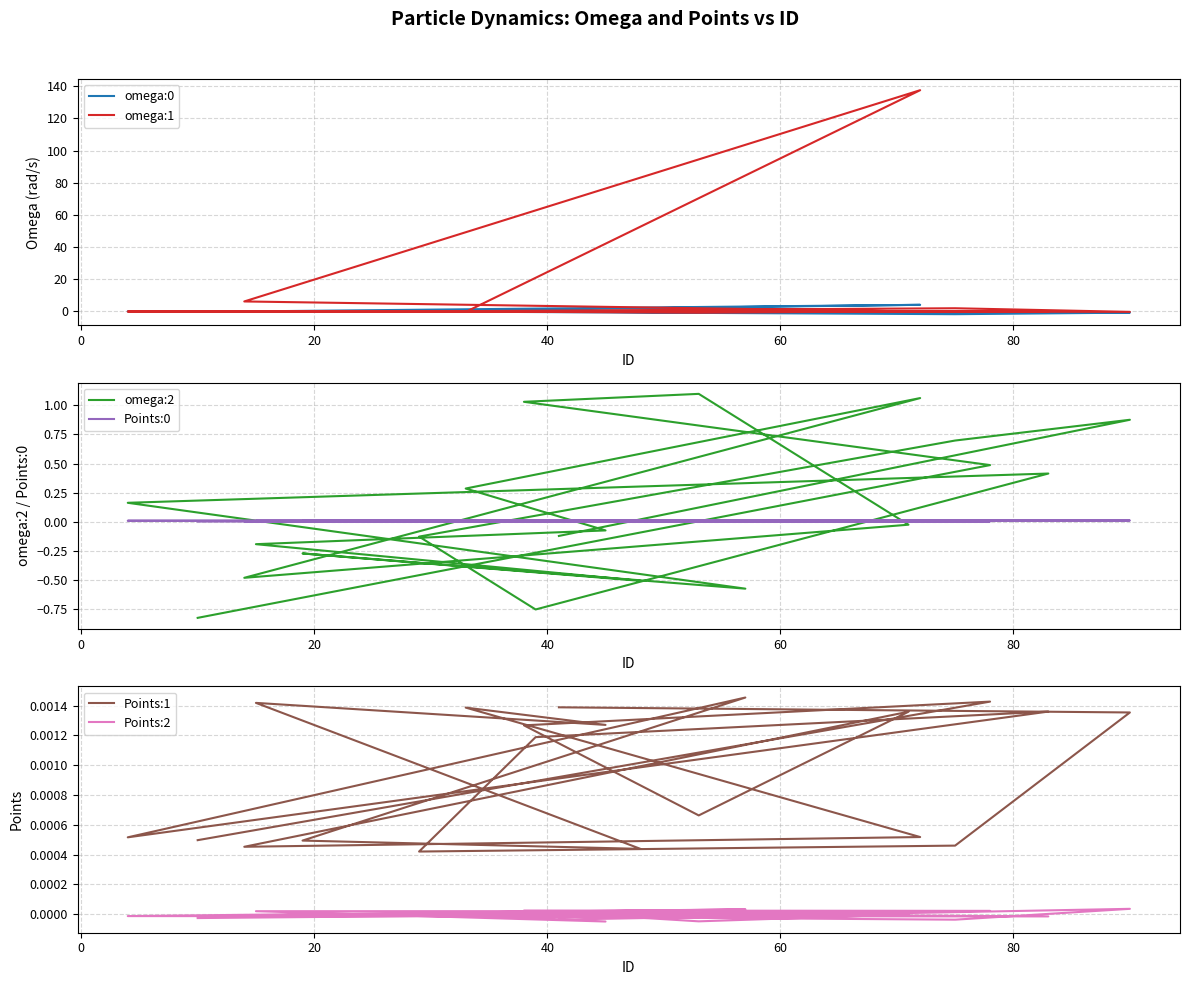

Which series ends up on top after the final intersection of Points:1 and Points:0?

Points:0